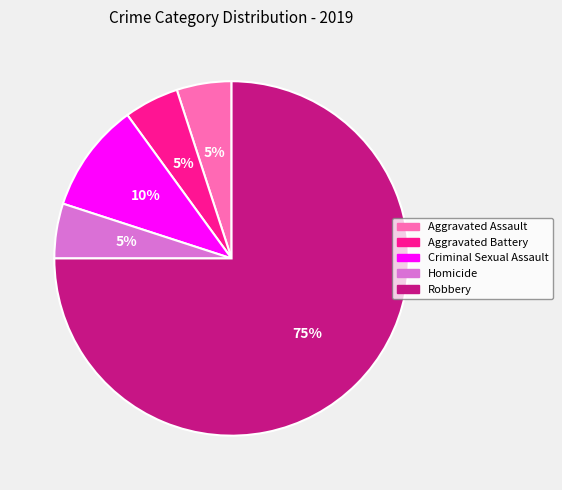

To the nearest percent, what is the average slice percentage?

20%